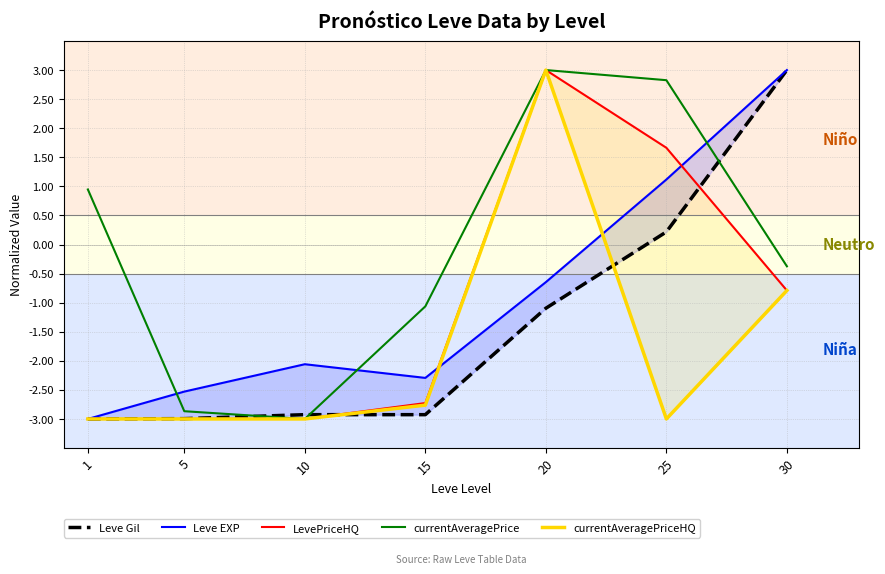

What is the average value of the LevePriceHQ series?

-1.1